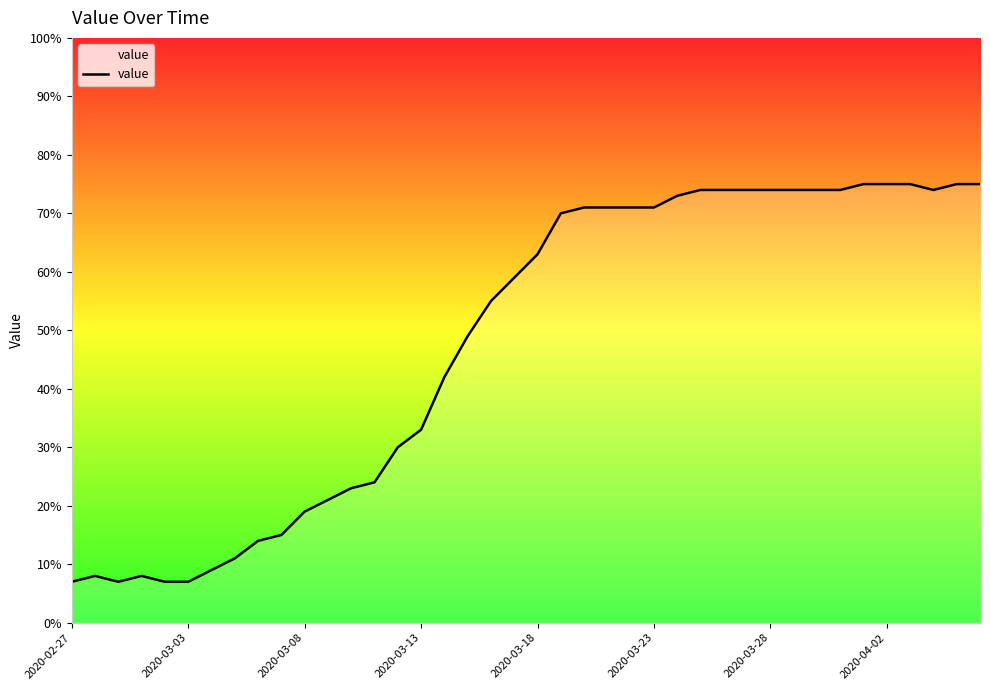

What is the difference between the maximum and minimum values?

68